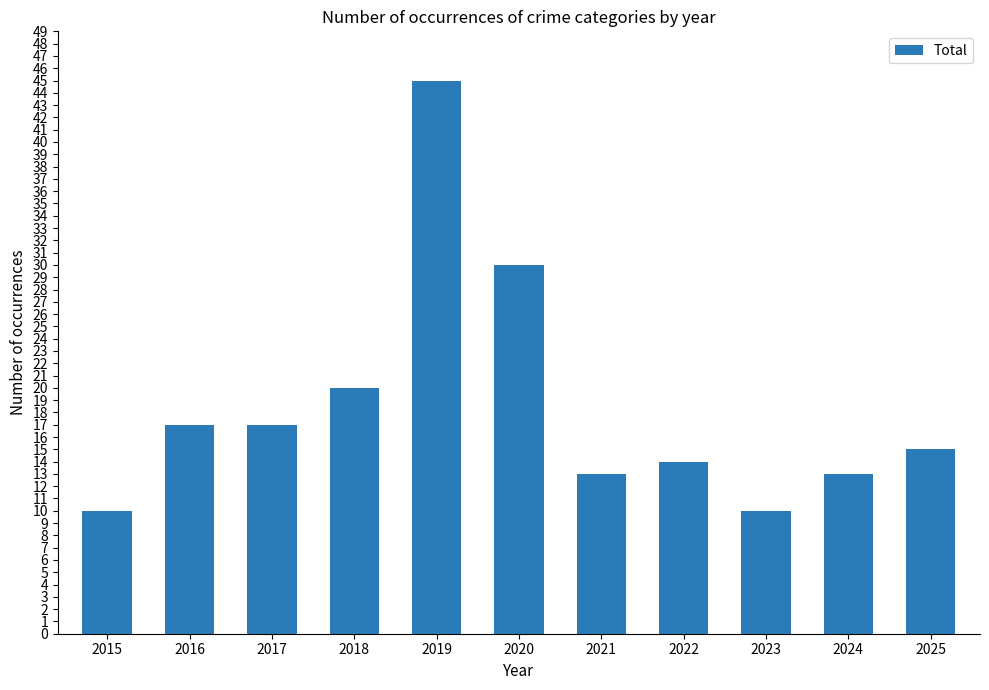

What is the change in value from 2018 to 2021?

-7